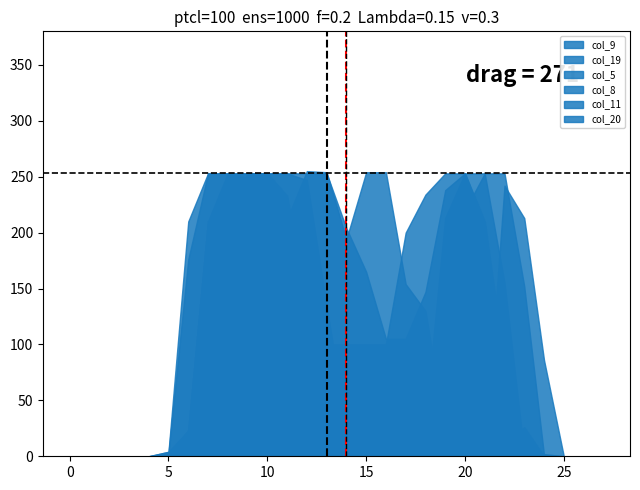

How many lines are shown in the chart?

6